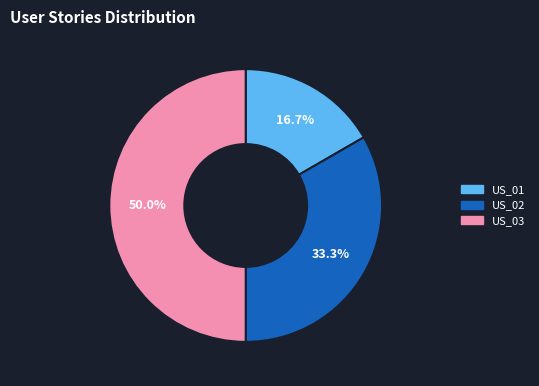

To the nearest percent, what portion does US_01 represent?

17%